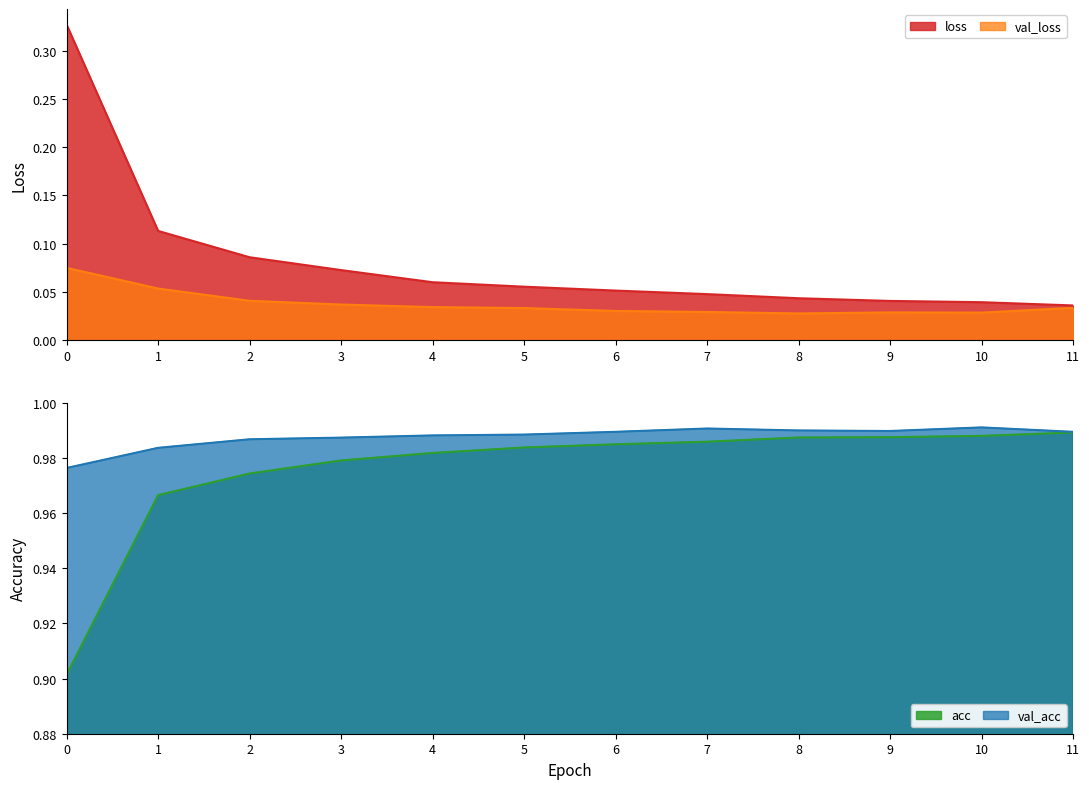

Does the chart display data point markers on the line(s)?

No